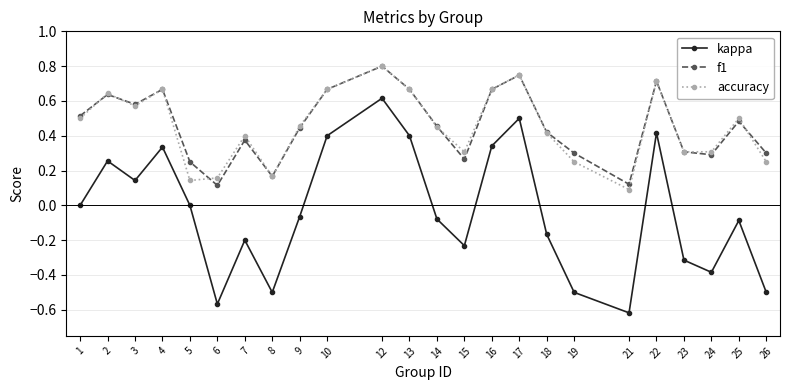

Which series has the widest spread of values?

kappa